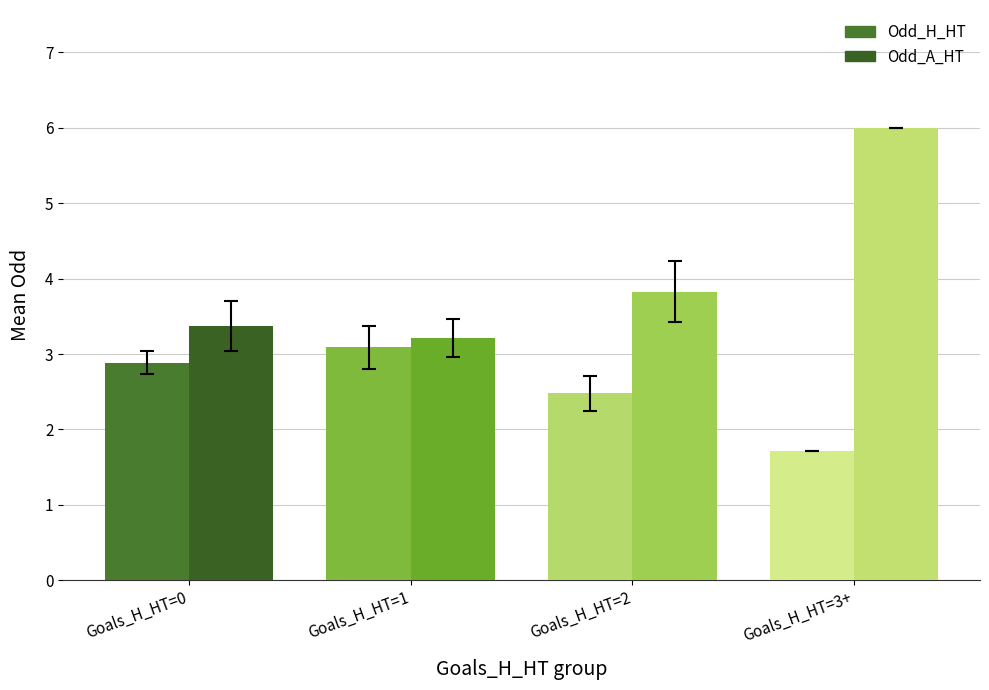

Count the number of categories in the chart.

4